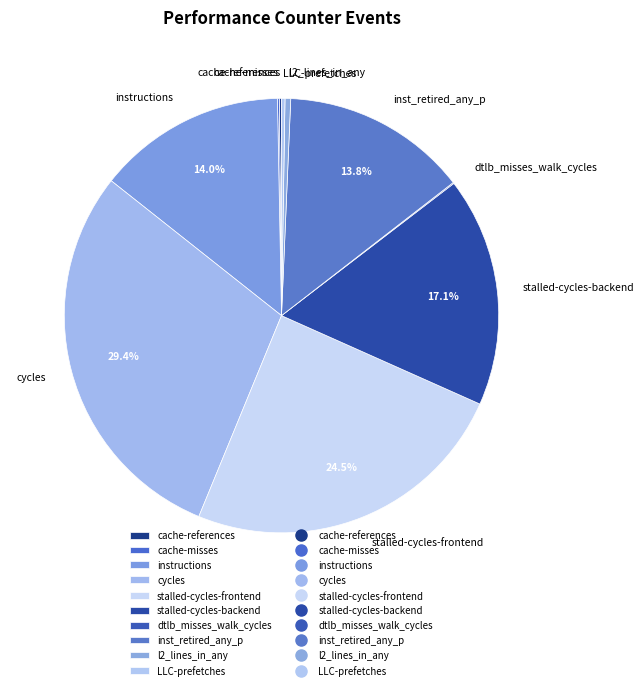

Is there a majority slice in this chart?

No